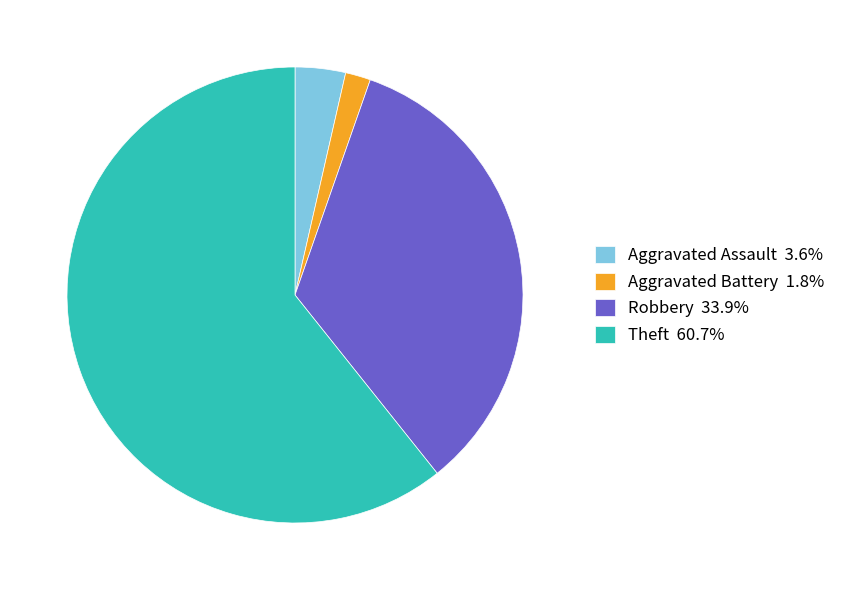

What is the ratio of the value at Robbery 33.9% to the value at Aggravated Battery 1.8%?

19.0